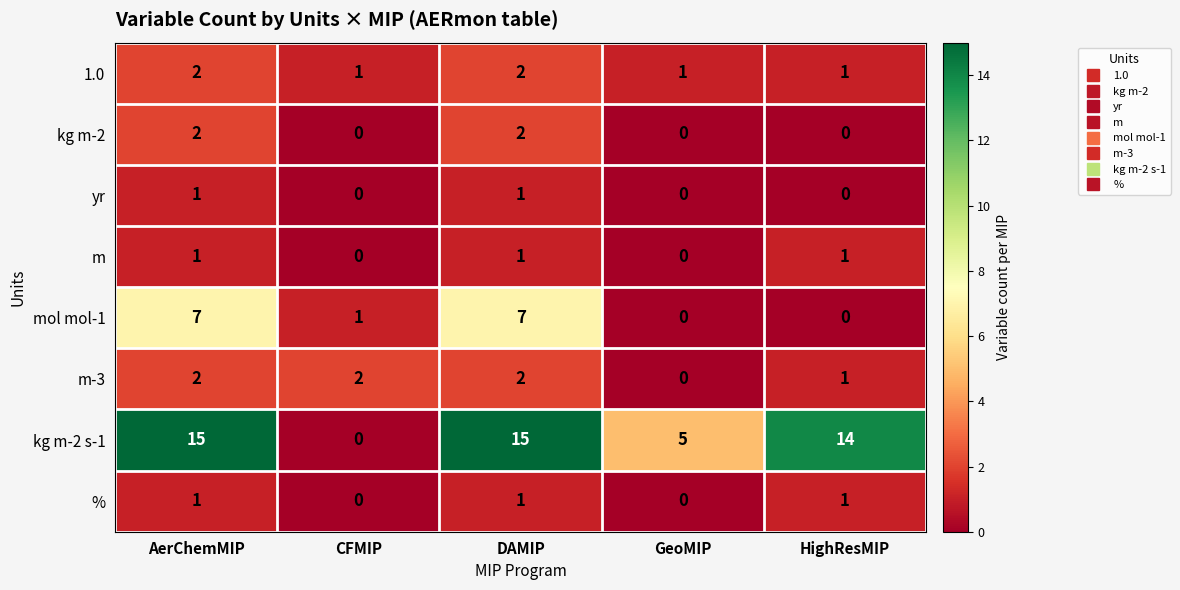

Count the m values in the range 0 to 1.

5